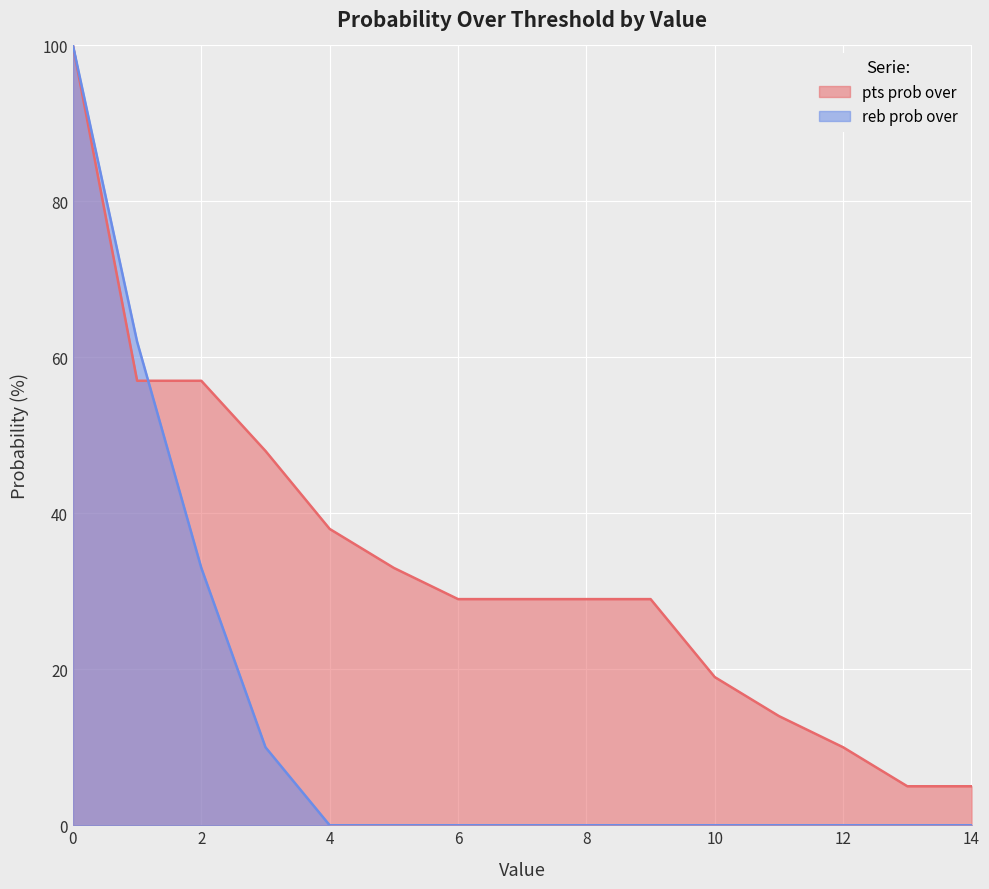

Rank the series at 14 from lowest to highest value.

reb prob over, pts prob over